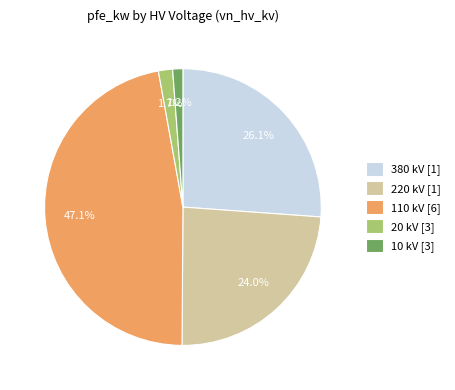

True or false: 110 accounts for 37% of the total.

False